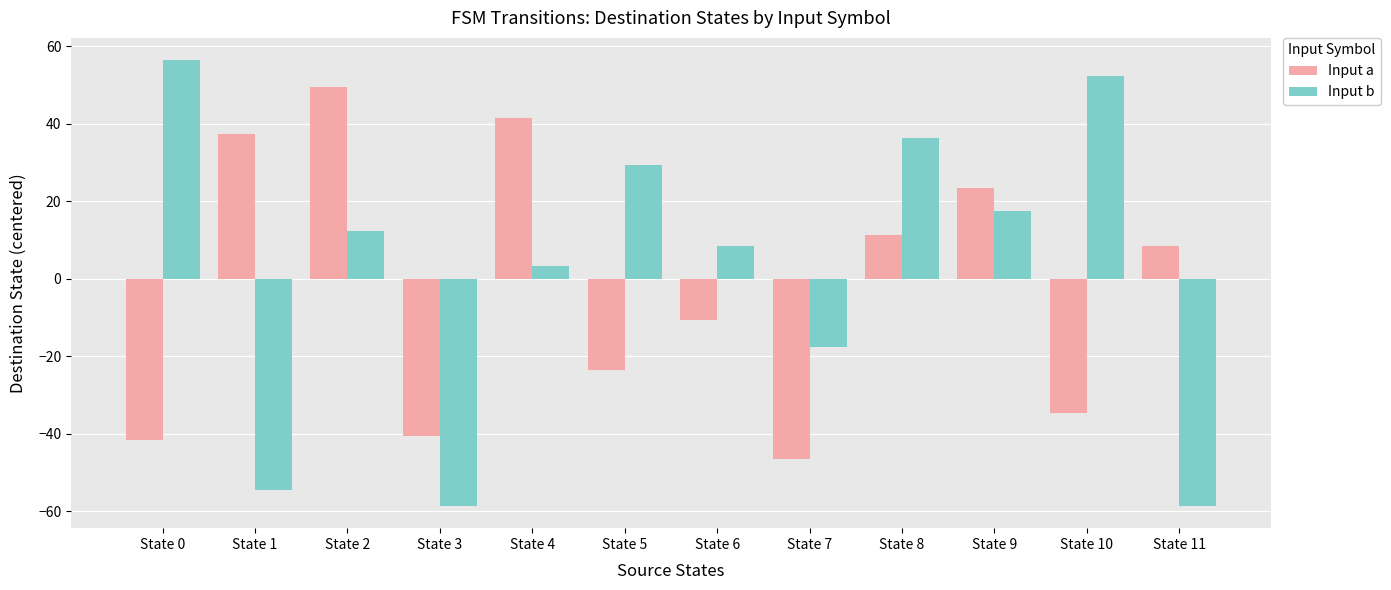

What are all the series names shown in the legend?

Input a, Input b